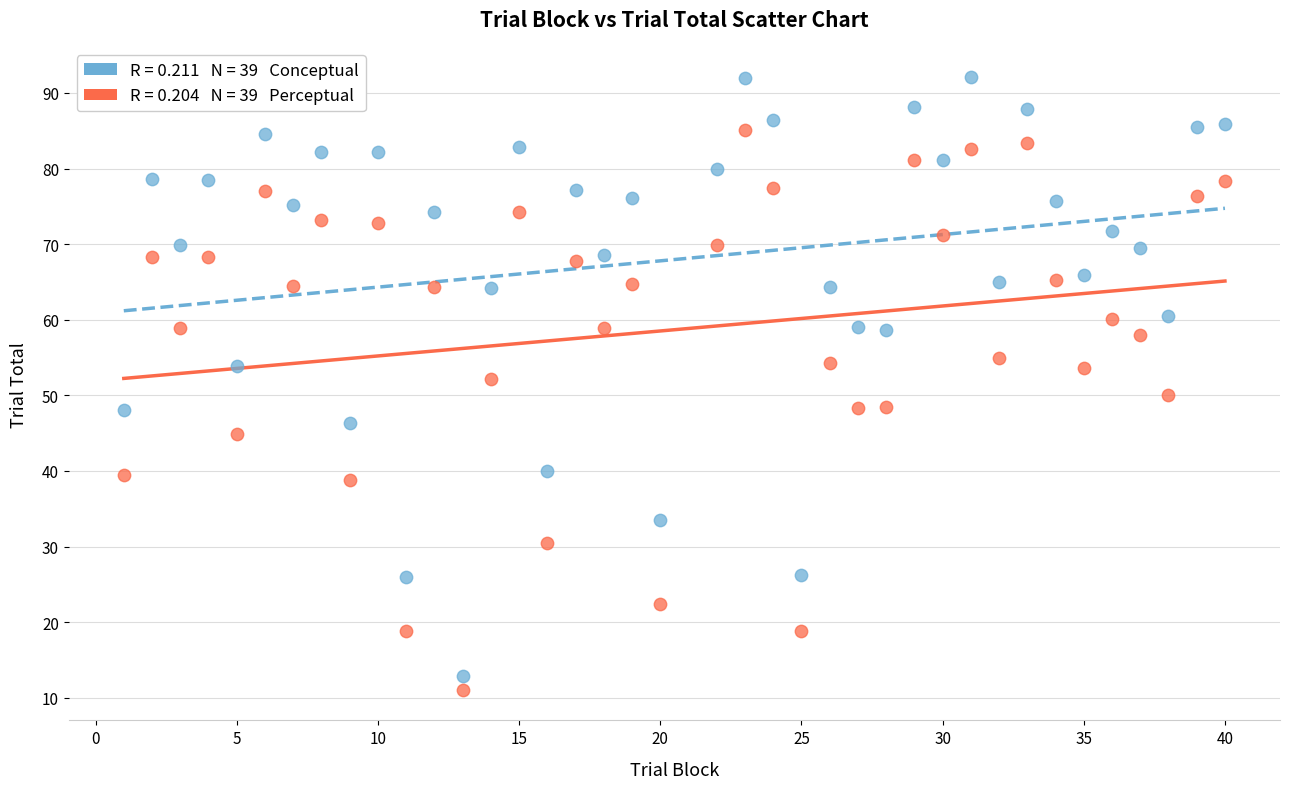

Across all data points, what is the range of X values (max minus min)?

39.0